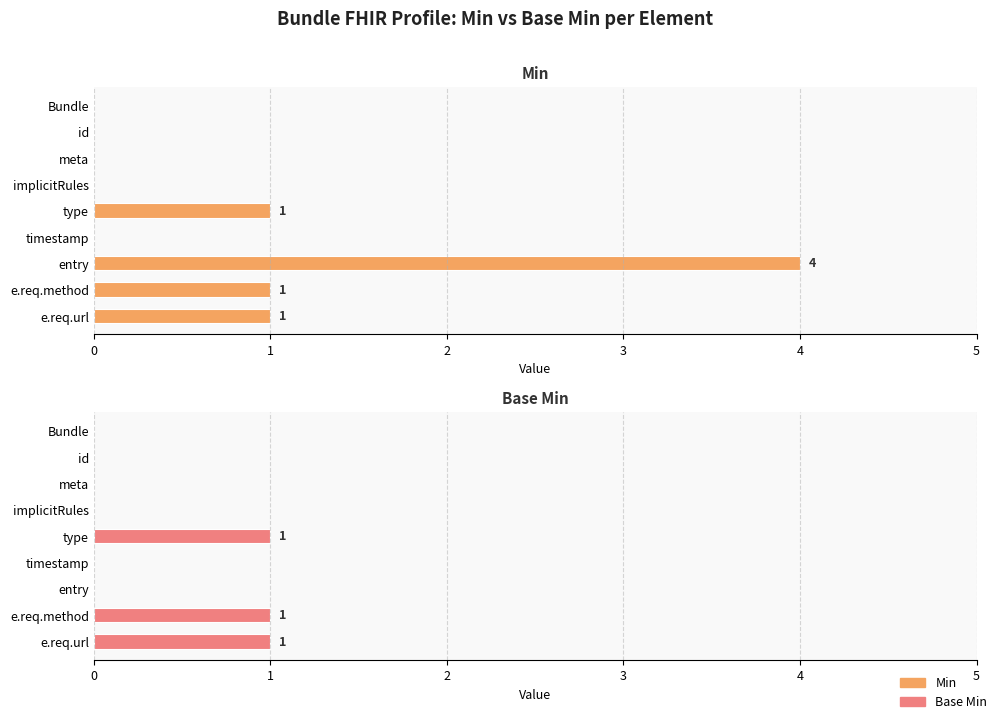

Rank the series at e.req.method from highest to lowest value.

Min, Base Min